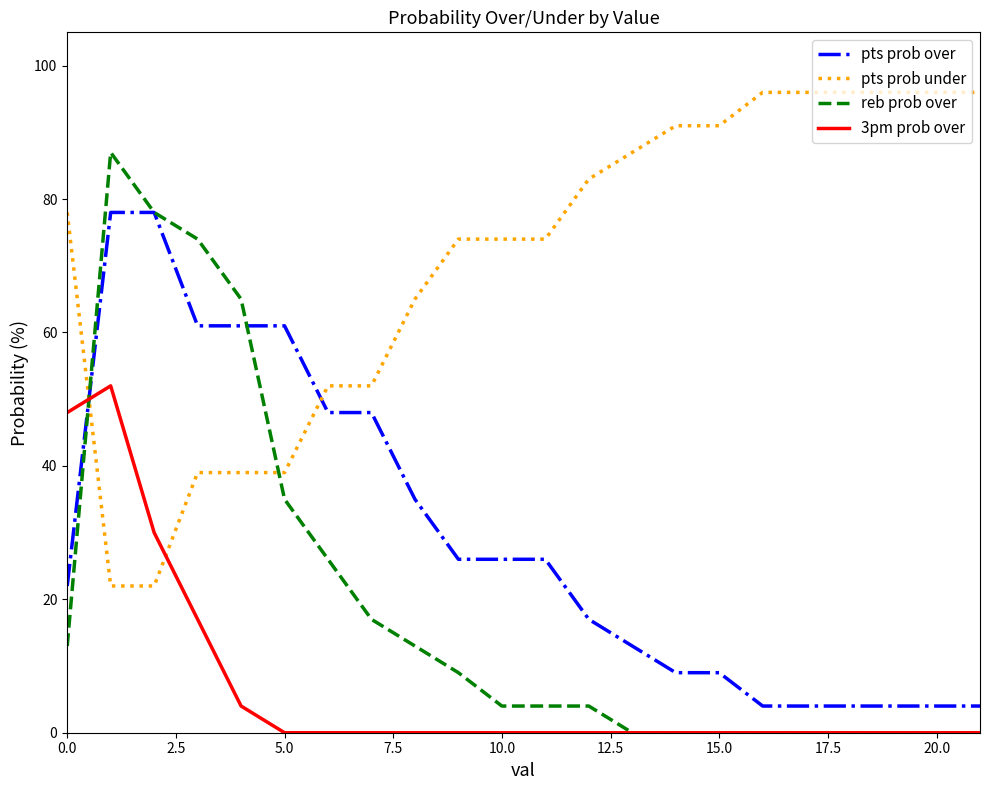

Rank the series by their average value, from lowest to highest.

3pm prob over, reb prob over, pts prob over, pts prob under